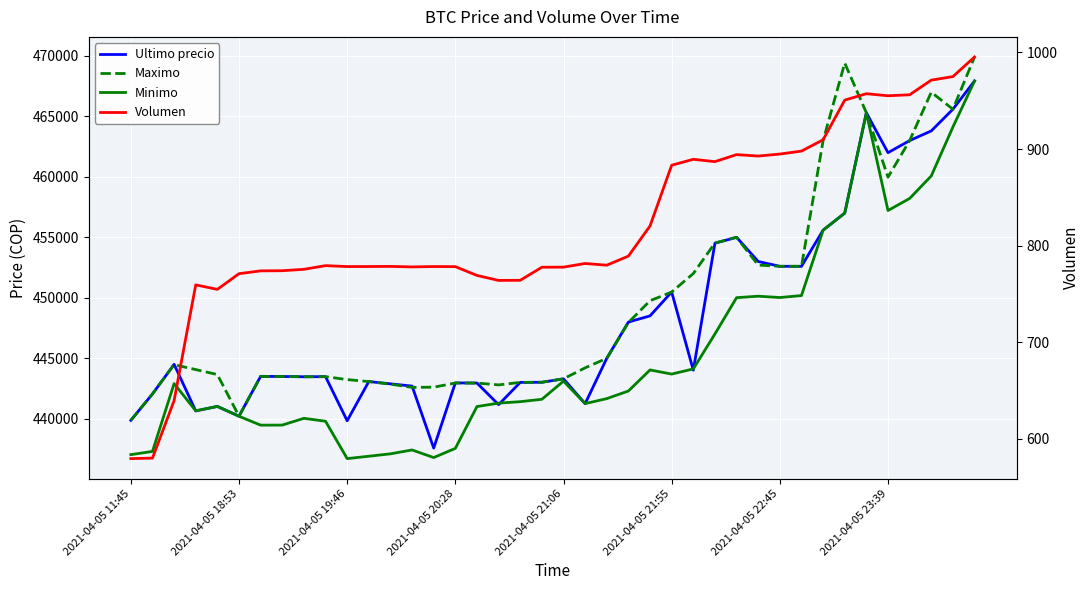

Where is Volumen nearest to the value 787?

23